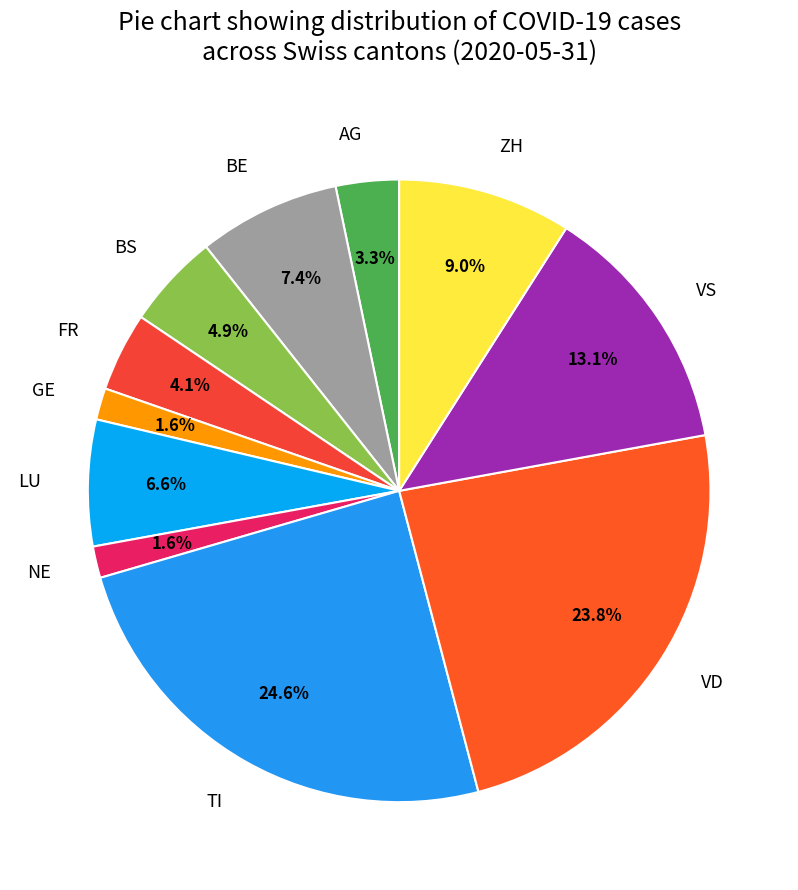

To the nearest percent, what portion does BE represent?

7%